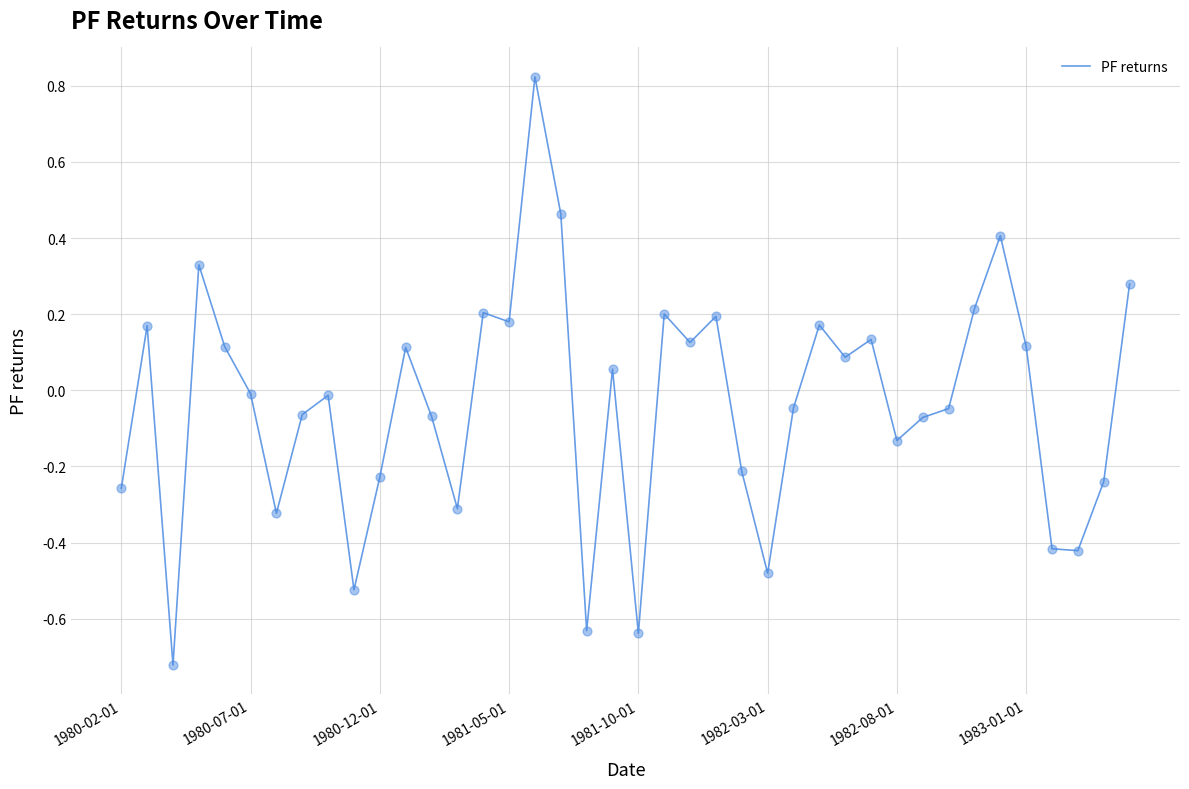

What is the difference between the maximum and minimum values?

1.5